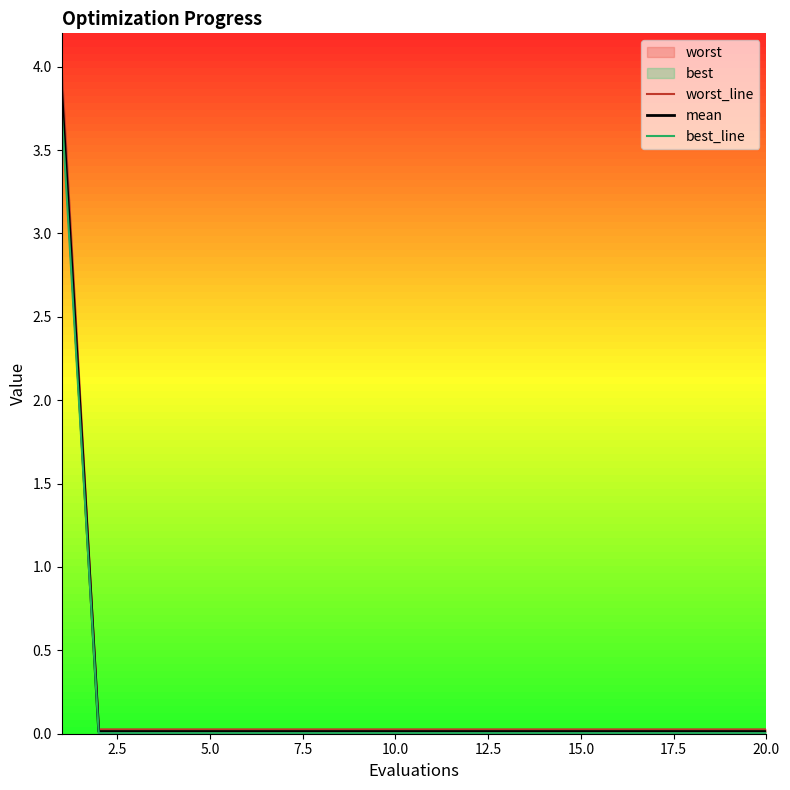

True or false: mean and worst_line cross at least once.

False